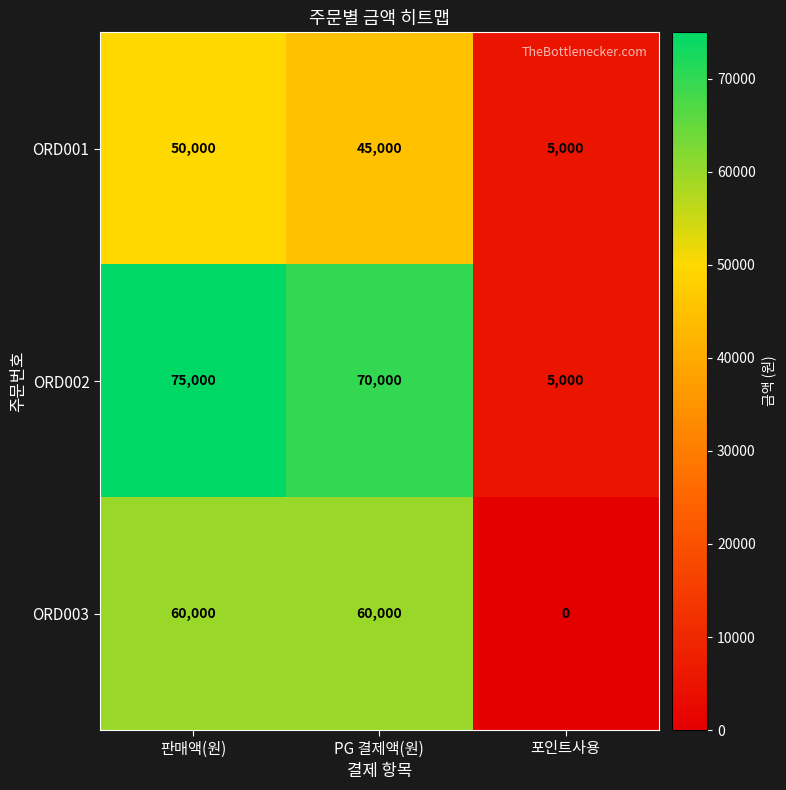

Which series has the largest range (max minus min)?

ORD002